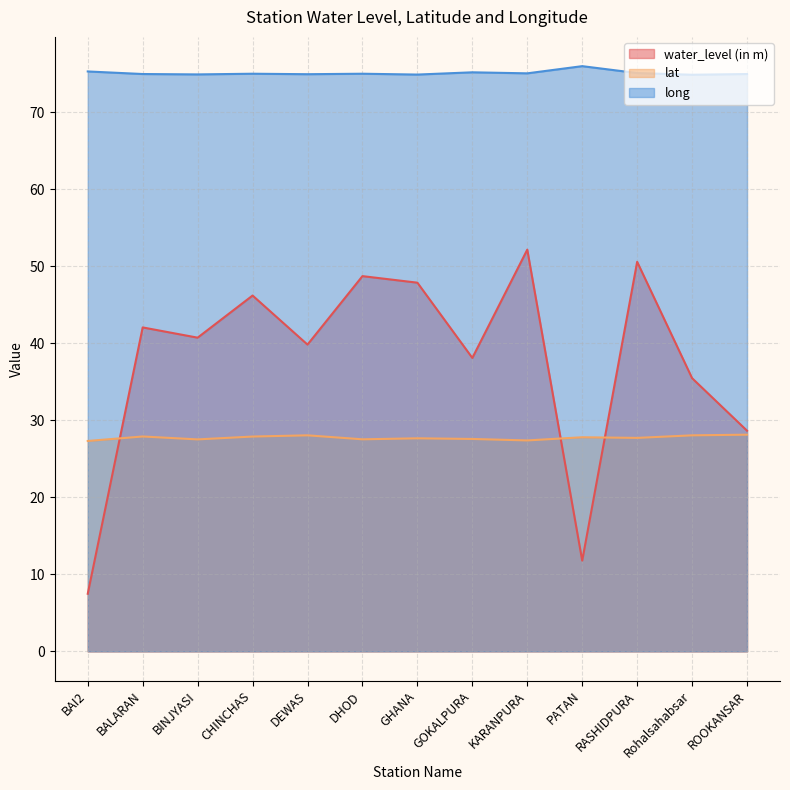

True or false: long and water_level (in m) cross at least once.

False